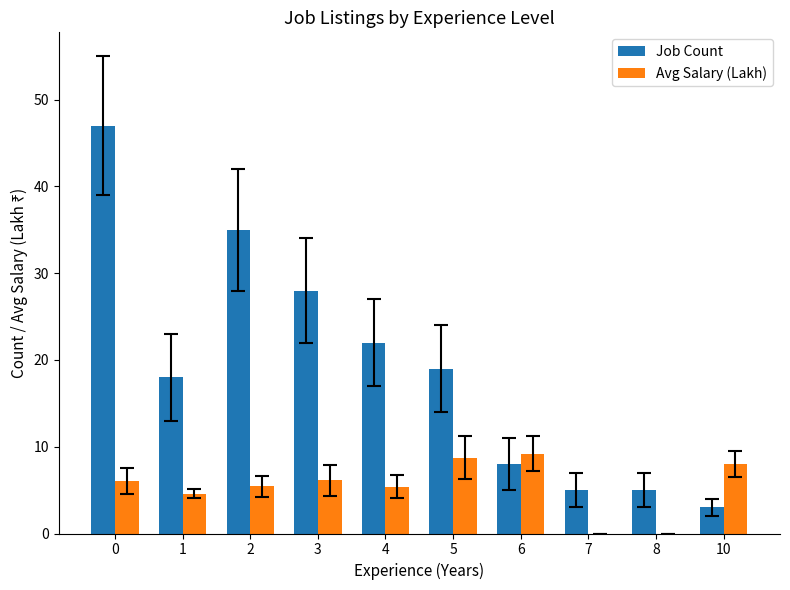

Which series has the largest total across all categories?

Job Count